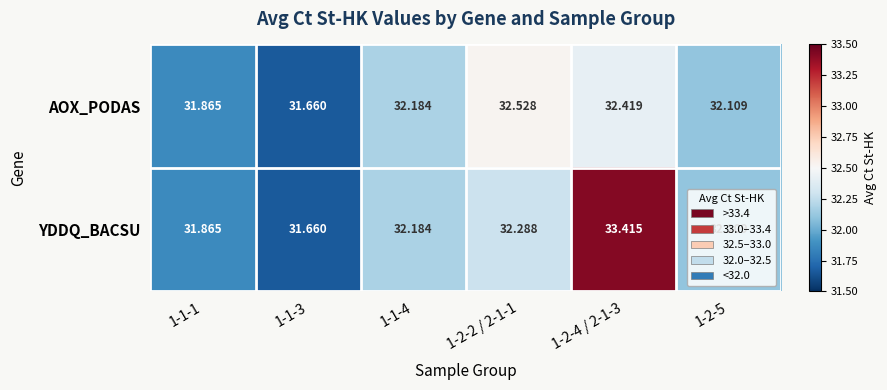

Rank the series by their maximum value, from highest to lowest.

YDDQ_BACSU, AOX_PODAS